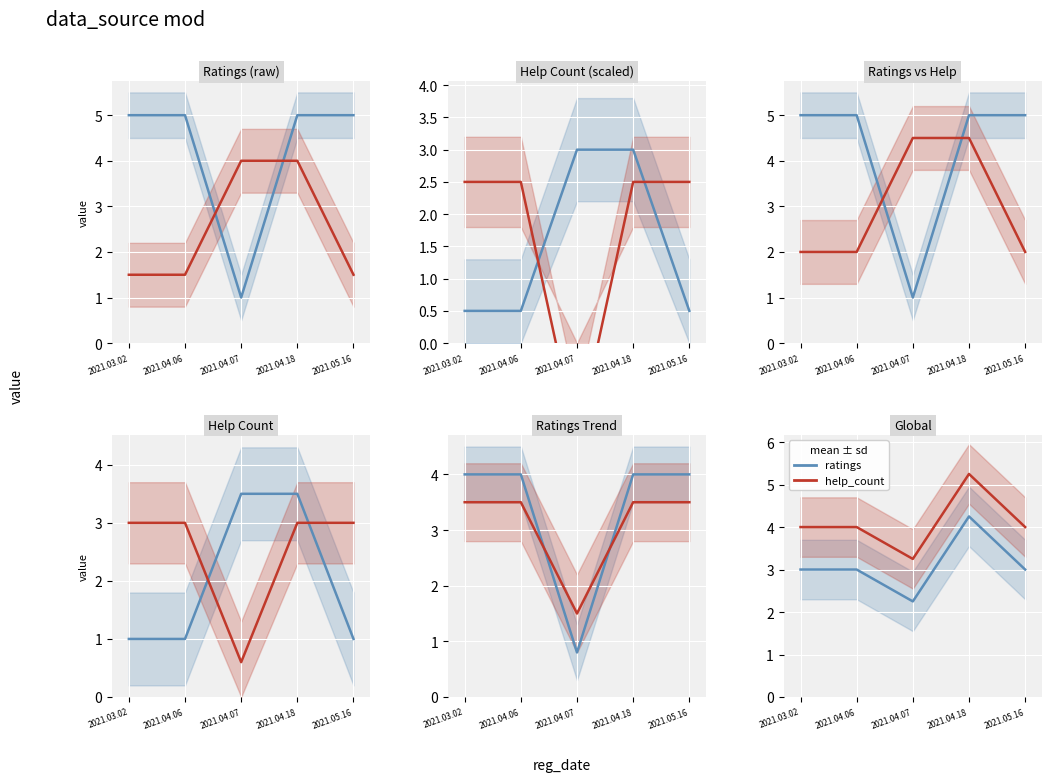

Rank the series by their average value, from lowest to highest.

ratings (period 1), help_count (period 2)